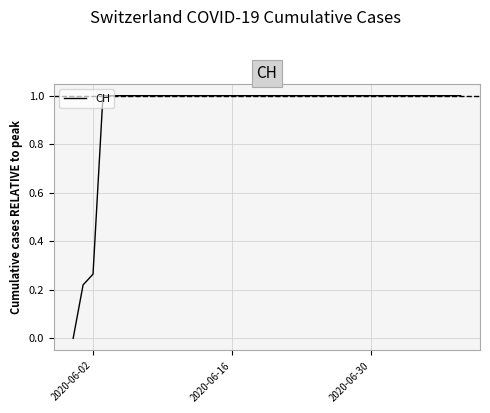

What is the greatest value displayed?

1.0